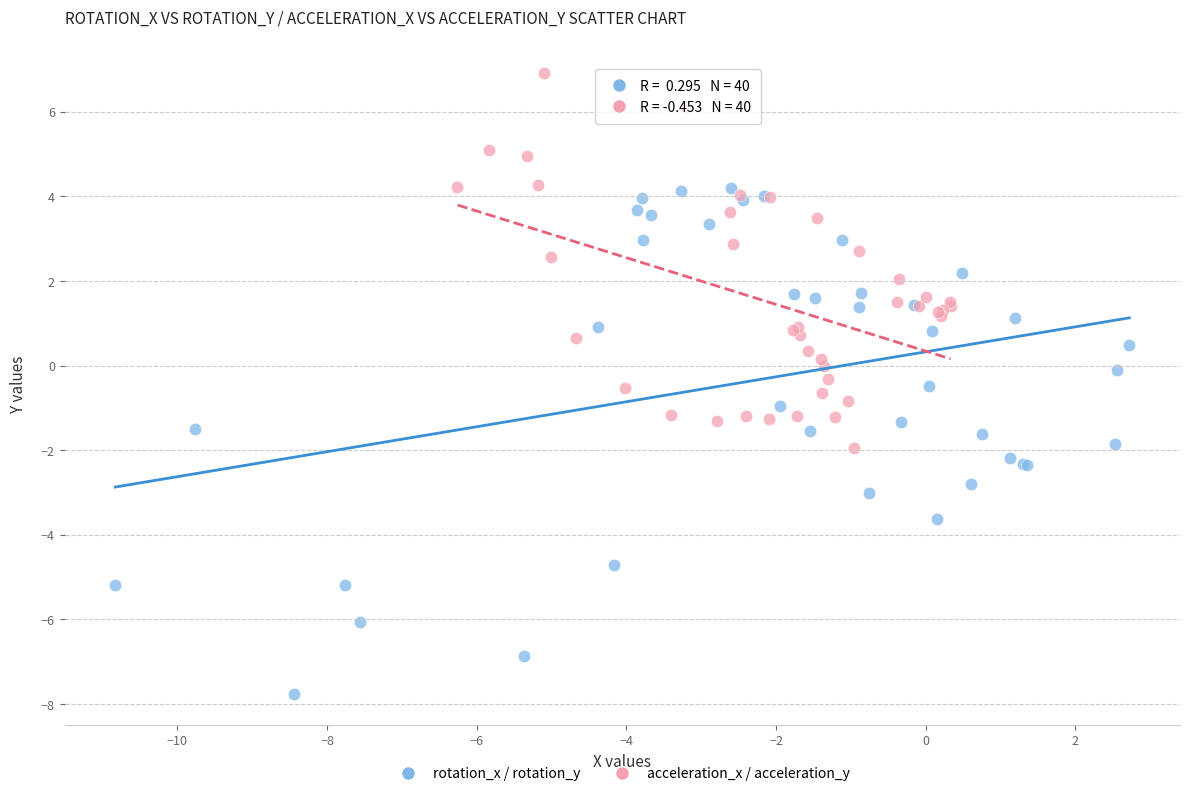

Which series contains the lowest Y value?

rotation_x / rotation_y